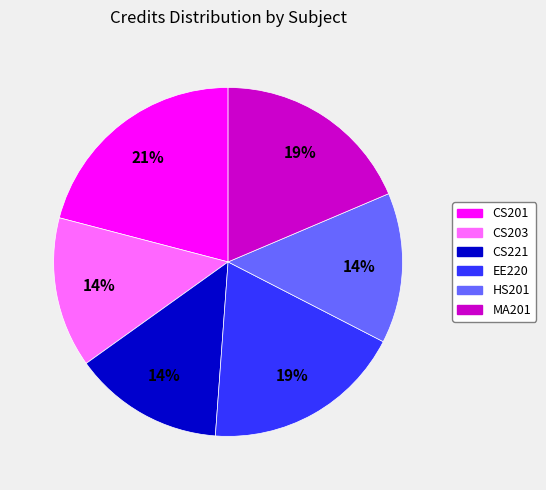

Which slice is the largest?

CS201